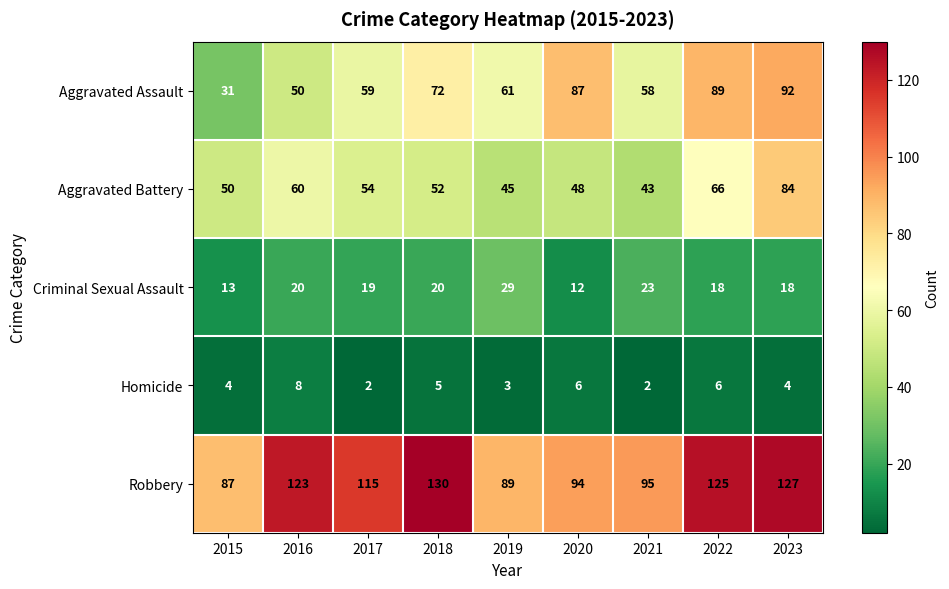

List the series in order of their peak value, lowest first.

Homicide, Criminal Sexual Assault, Aggravated Battery, Aggravated Assault, Robbery